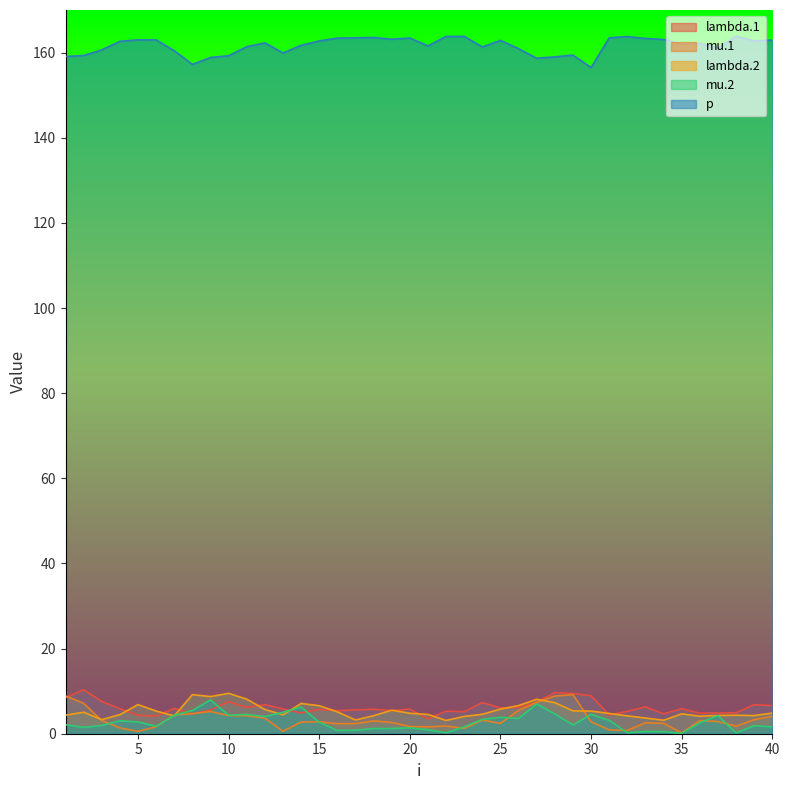

Does the chart have visible grid lines?

No